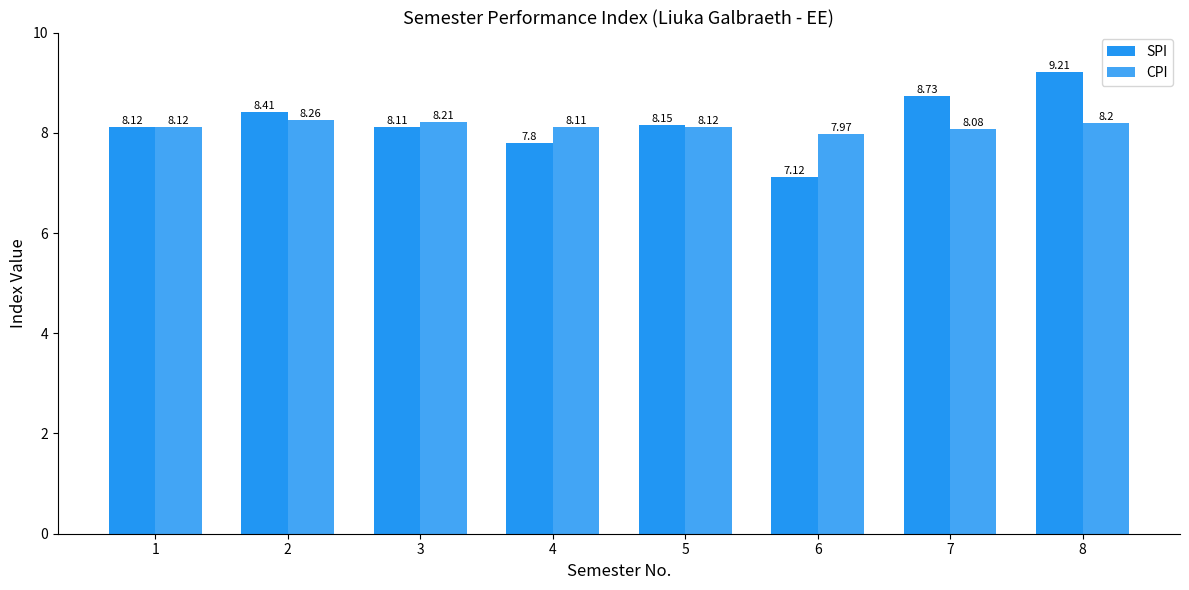

At which category is the sum across all series the highest?

8